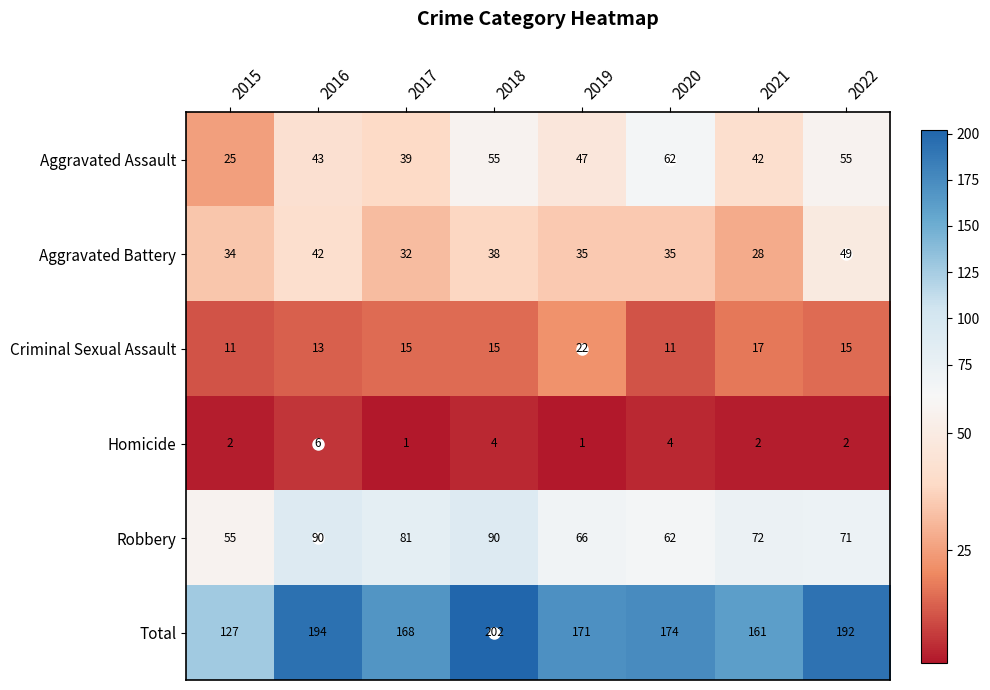

How many categories are shown in the chart?

8